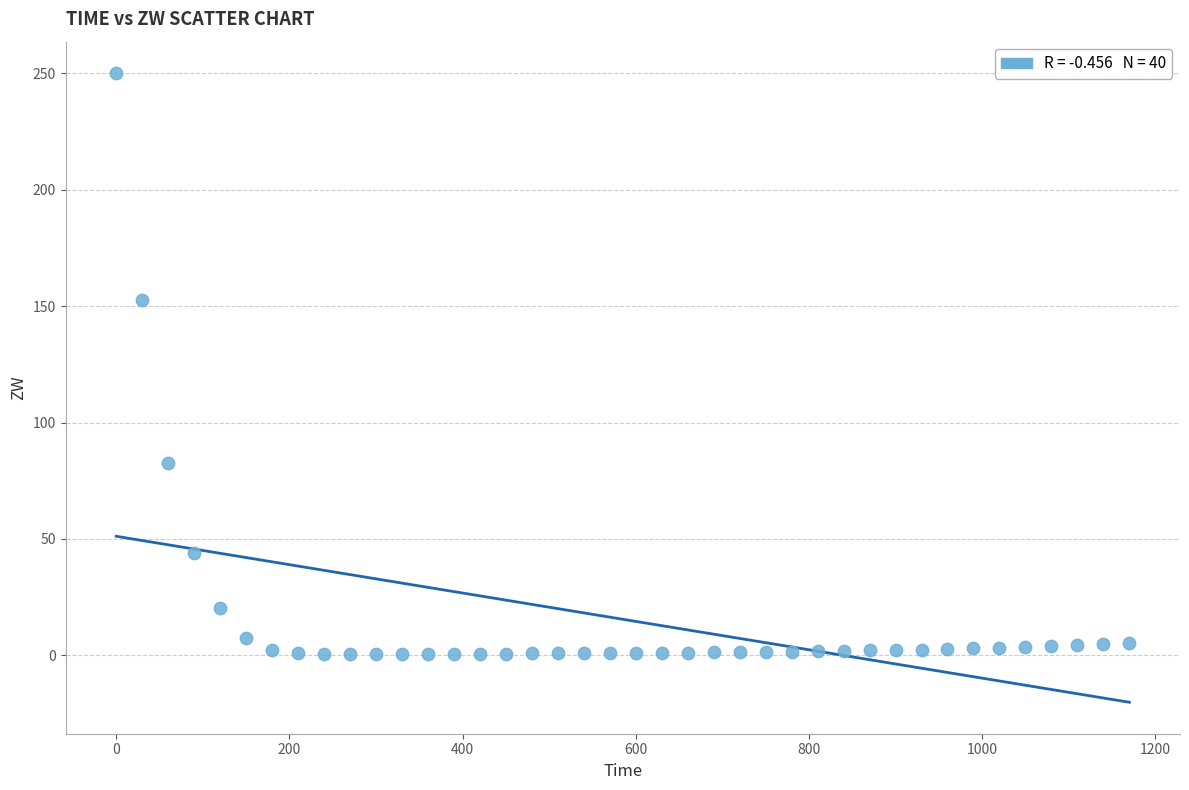

What is the range of X values (max minus min)?

1170.0